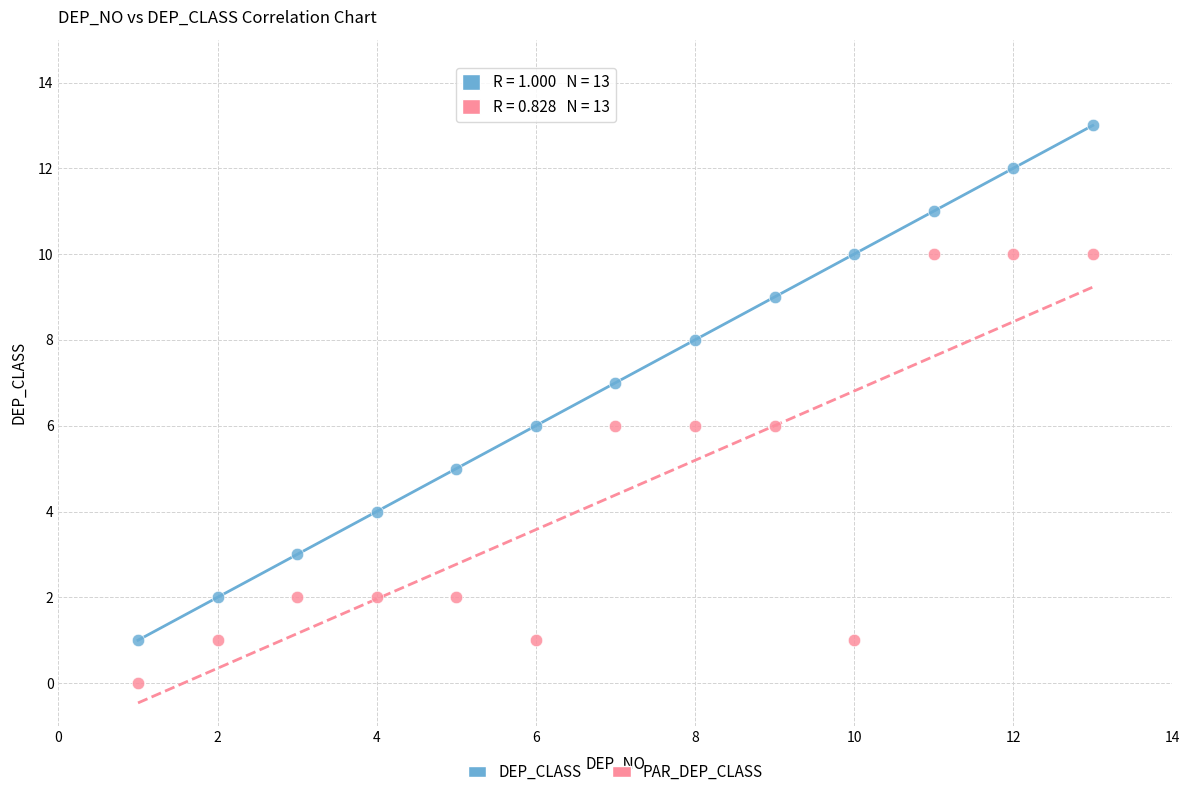

Across all data points, what is the range of X values (max minus min)?

12